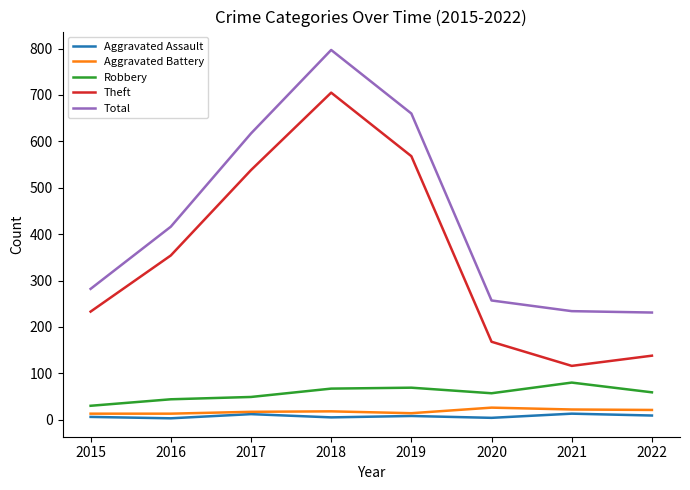

How many lines are shown in the chart?

5